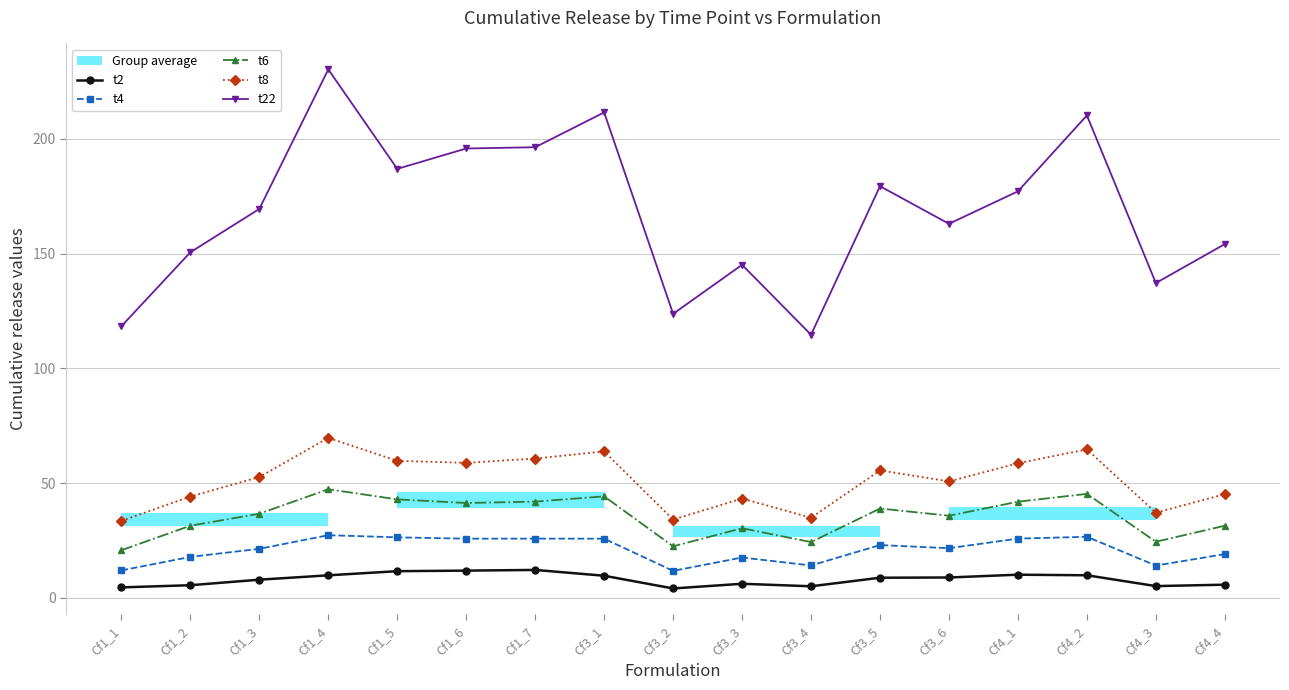

What position from the right is Cf1_7?

11